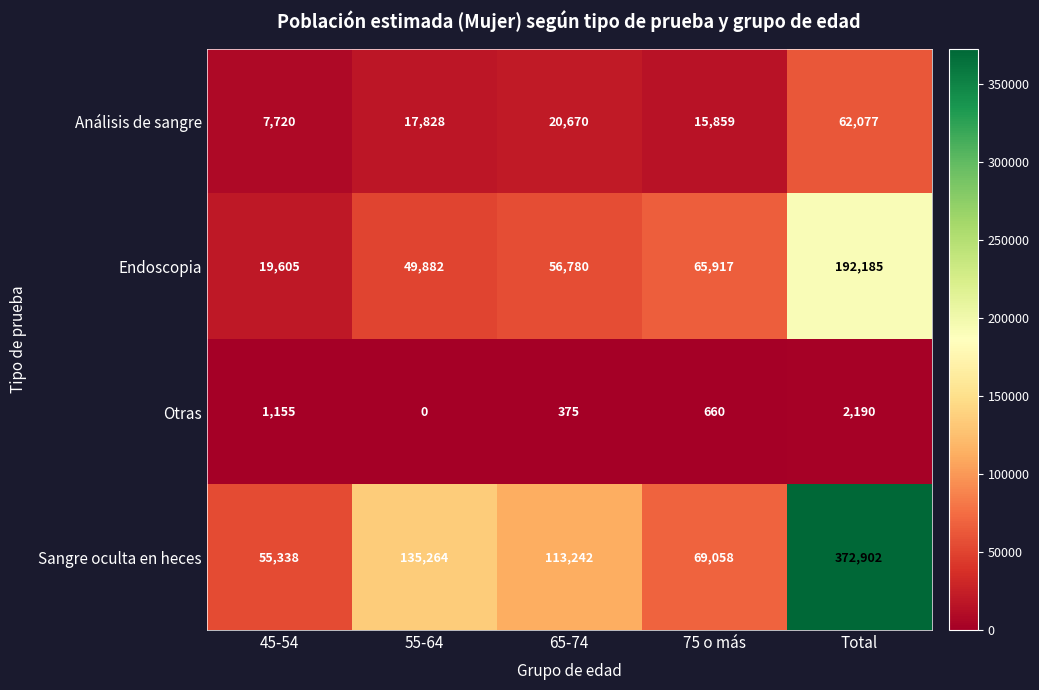

The value of Otras at 55-64 is -926. True or false?

False